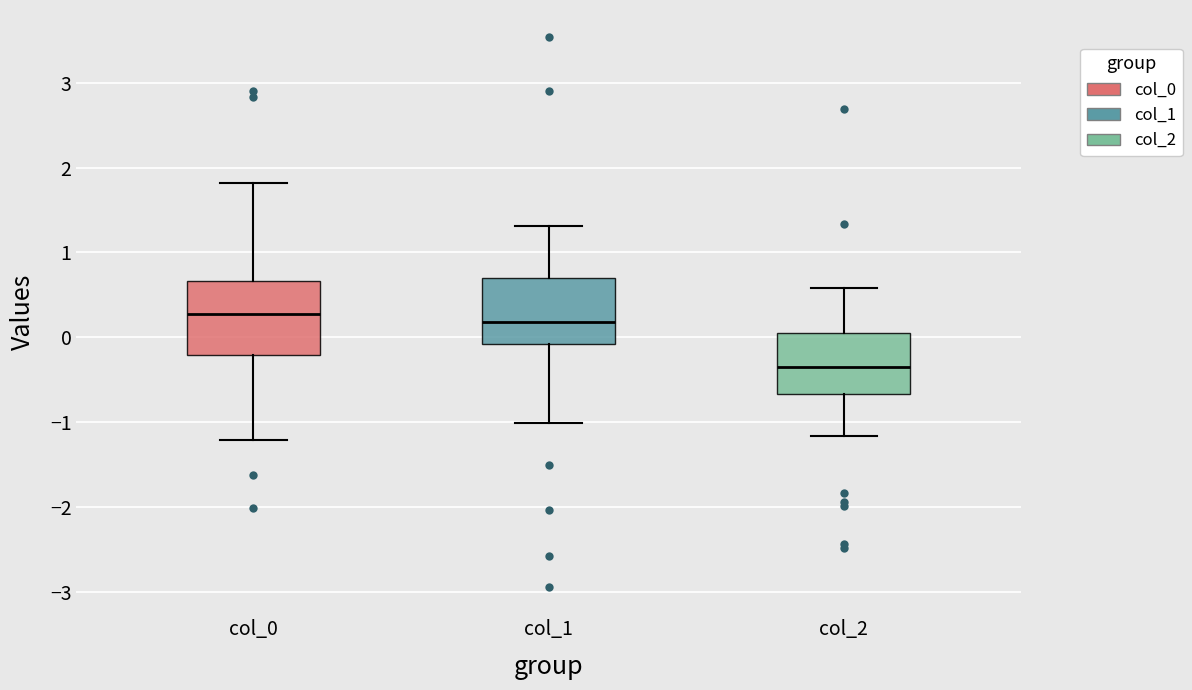

Reading left to right, transcribe this box plot: for each box, give where its median line is, the range the box spans, and where its two whiskers end, as read against the y-axis. The values are not printed on the chart, so give them approximately, as read against the axis.

col_0: median 0.3, box -0.2 to 0.7, whiskers -1.2 to 1.8
col_1: median 0.2, box -0.1 to 0.7, whiskers -1.0 to 1.3
col_2: median -0.3, box -0.7 to 0.1, whiskers -1.2 to 0.6